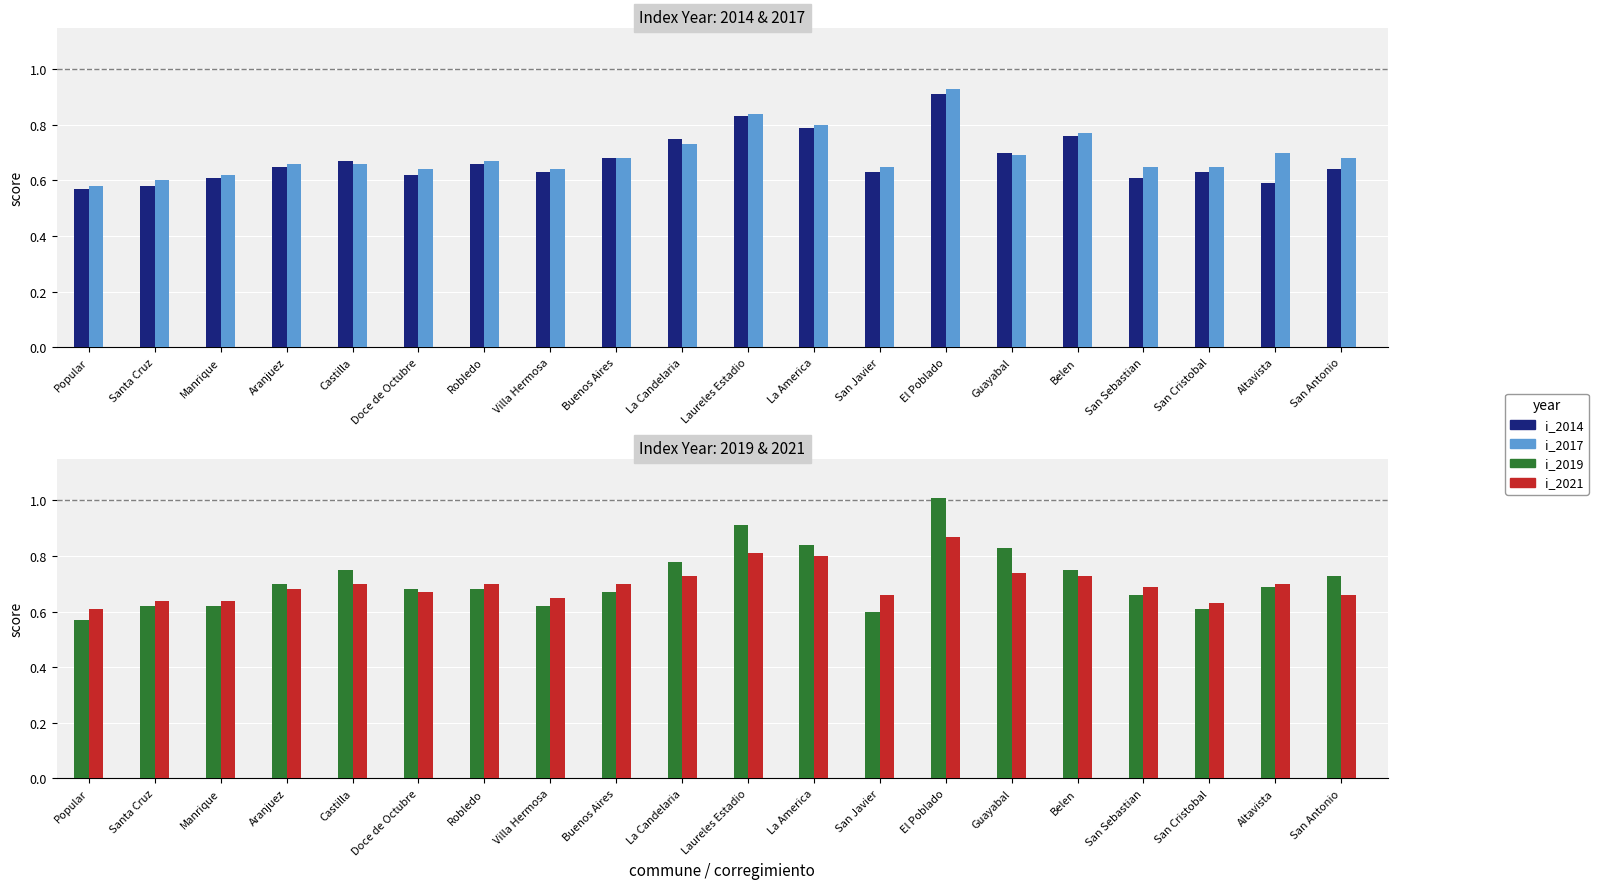

What is the difference between the maximum and minimum values in the i_2017 series?

0.4